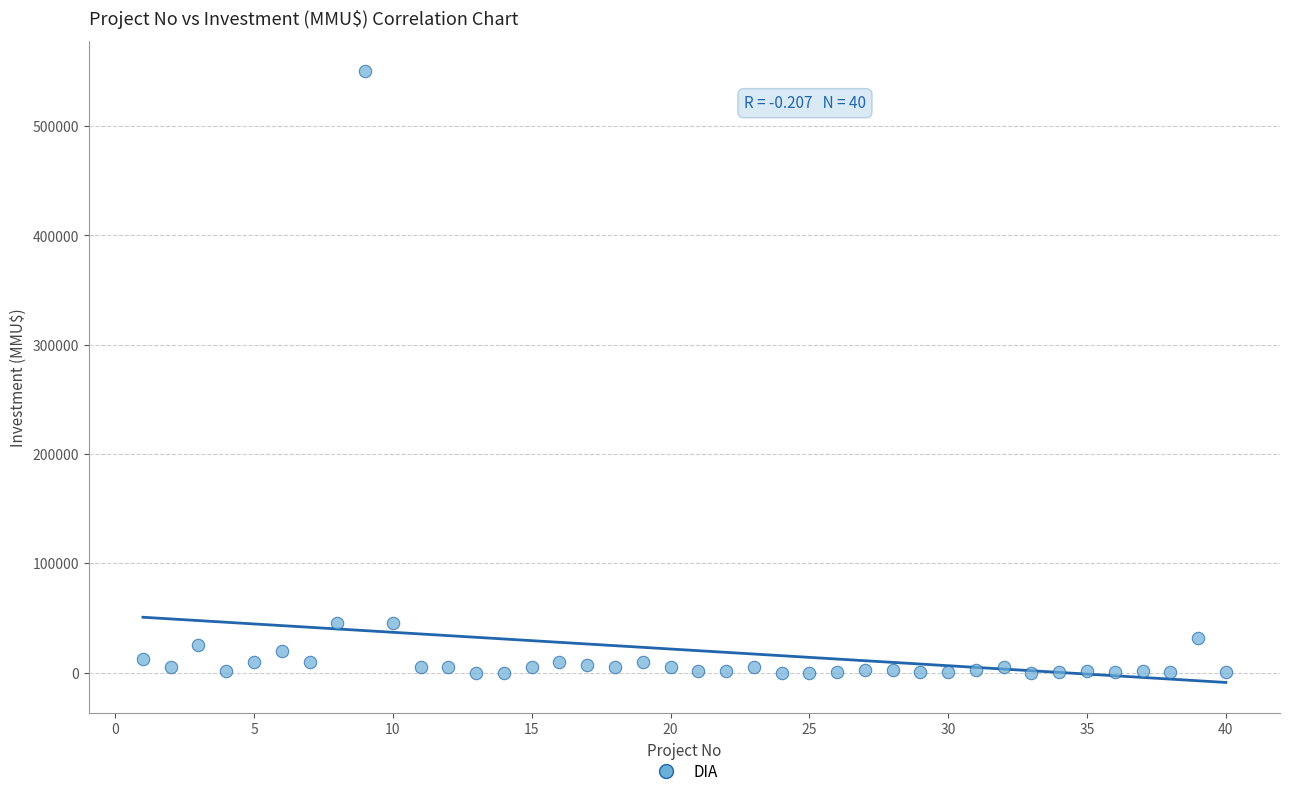

What is the range of X values (max minus min)?

39